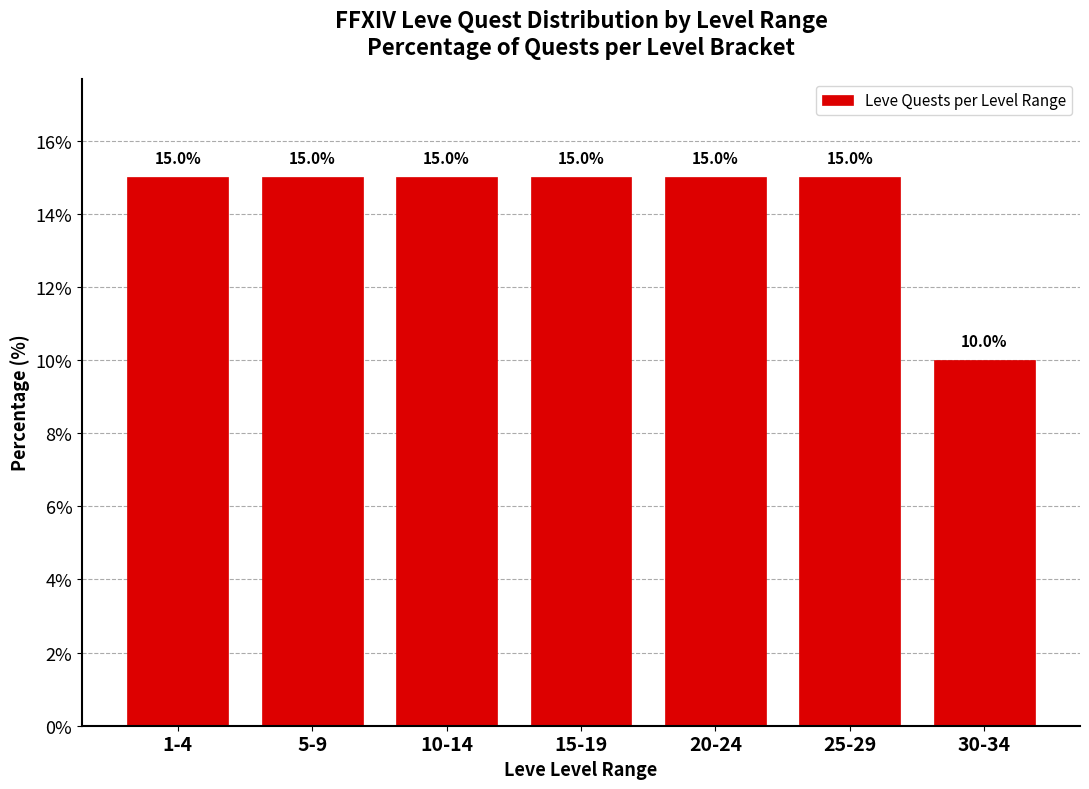

Reading left to right, transcribe all the data shown in this chart.

15	15	15	15	15	15	10